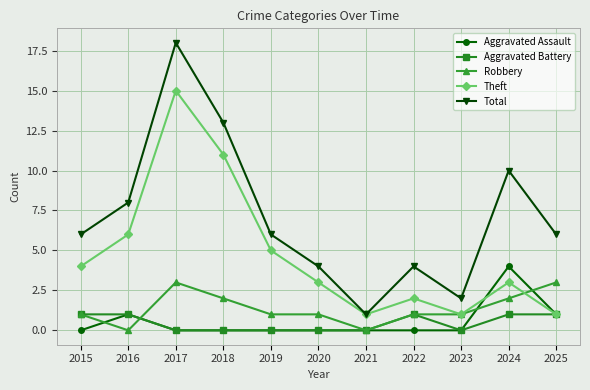

What is the difference between the maximum and minimum values in the Aggravated Assault series?

4